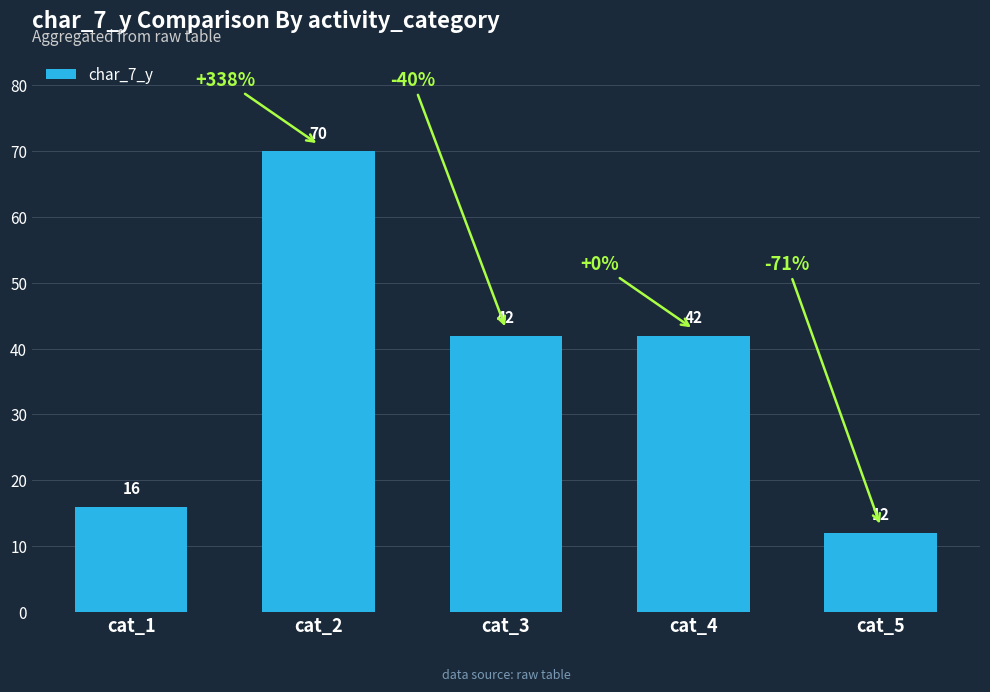

Where does the data first go above 42?

cat_2